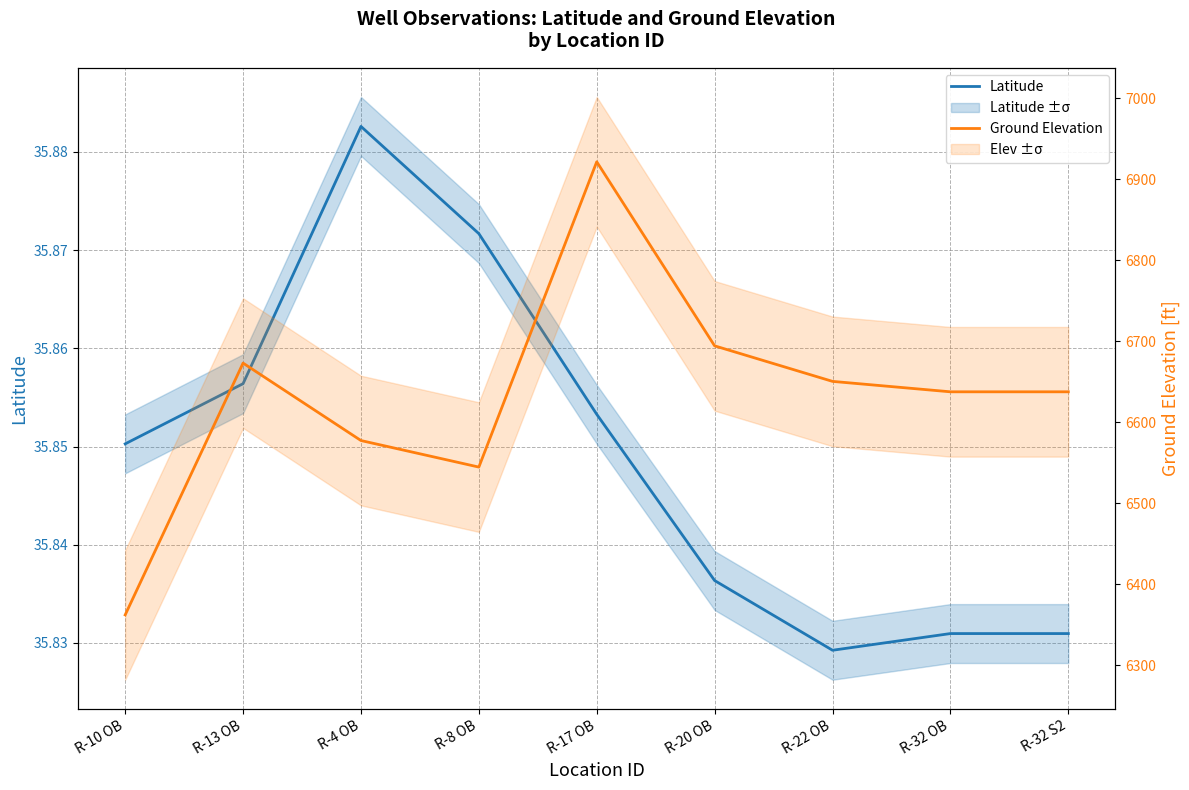

True or false: Latitude and Ground Elevation cross at least once.

False